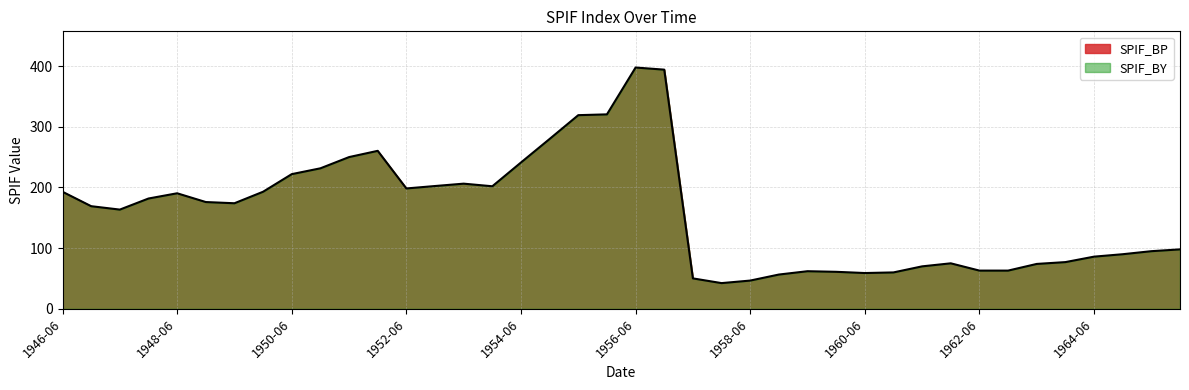

Which category has the highest value across all series?

1956-06